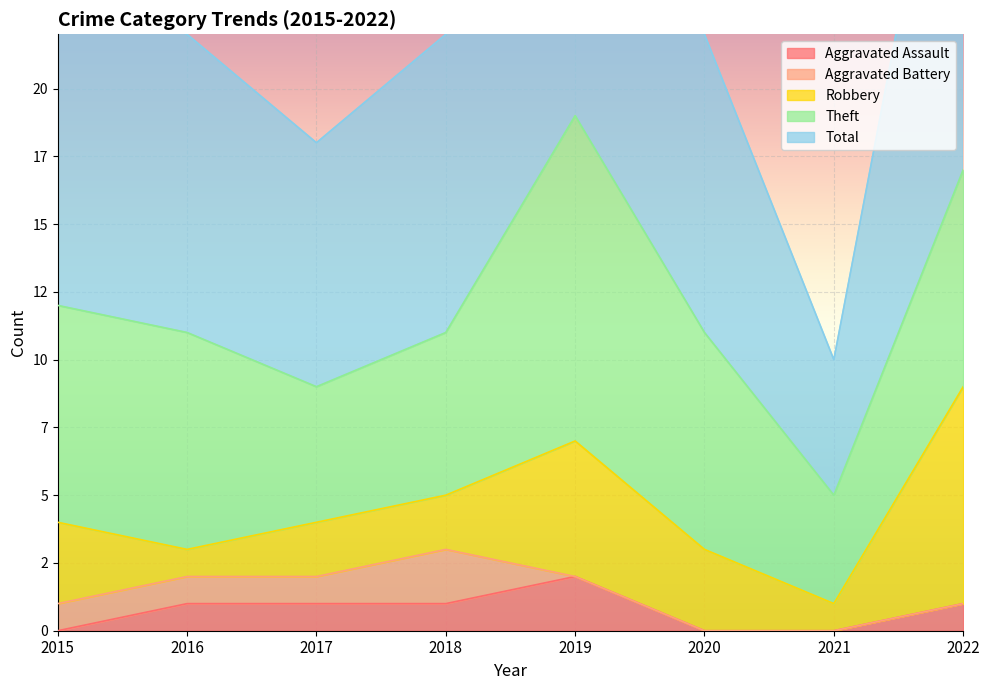

Where does the Robbery series first go above 3?

2019